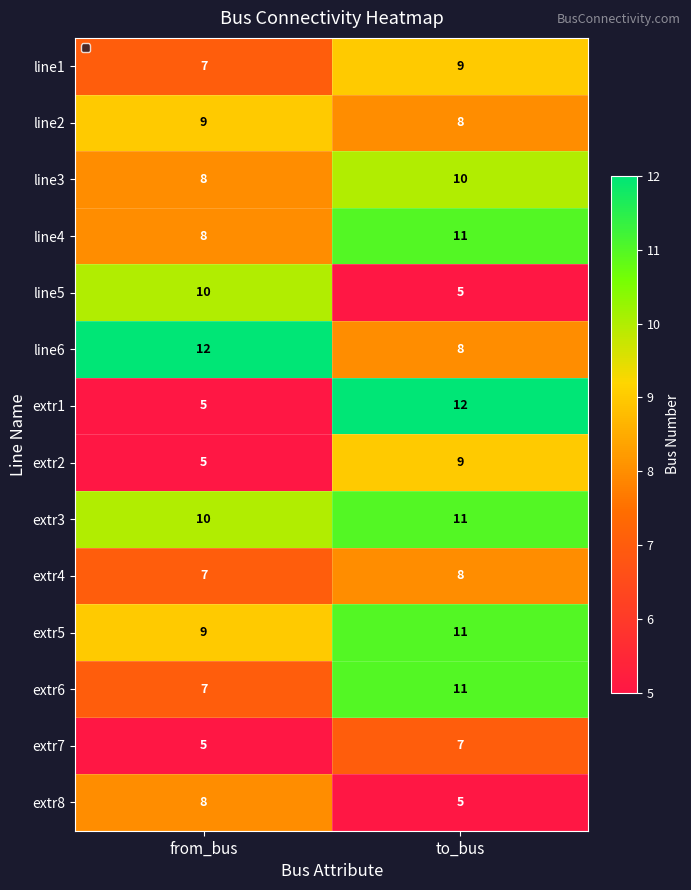

Reading right to left, transcribe all the data shown in this chart.

line1: 9	7
line2: 8	9
line3: 10	8
line4: 11	8
line5: 5	10
line6: 8	12
extr1: 12	5
extr2: 9	5
extr3: 11	10
extr4: 8	7
extr5: 11	9
extr6: 11	7
extr7: 7	5
extr8: 5	8